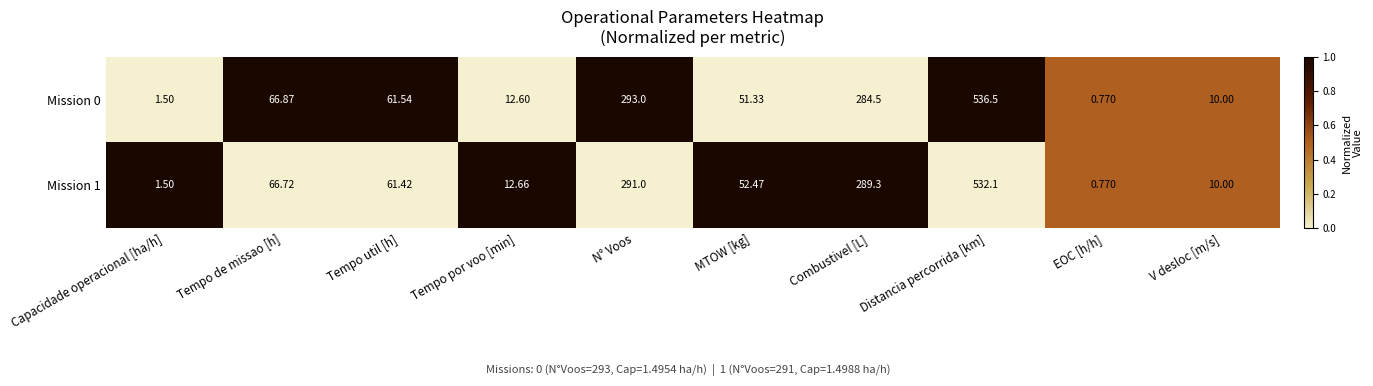

At which category is the sum across all series the highest?

Distancia percorrida [km]